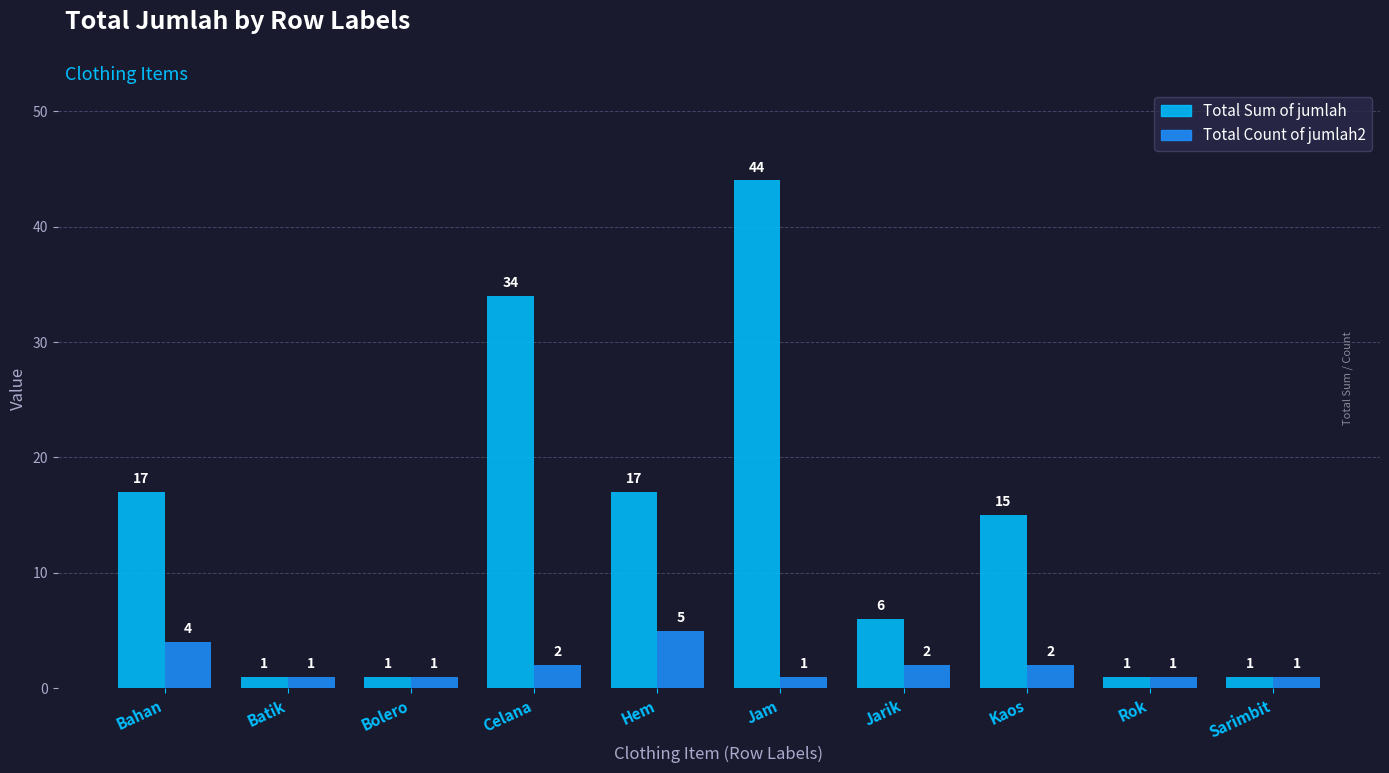

How many bars are there in each group?

2